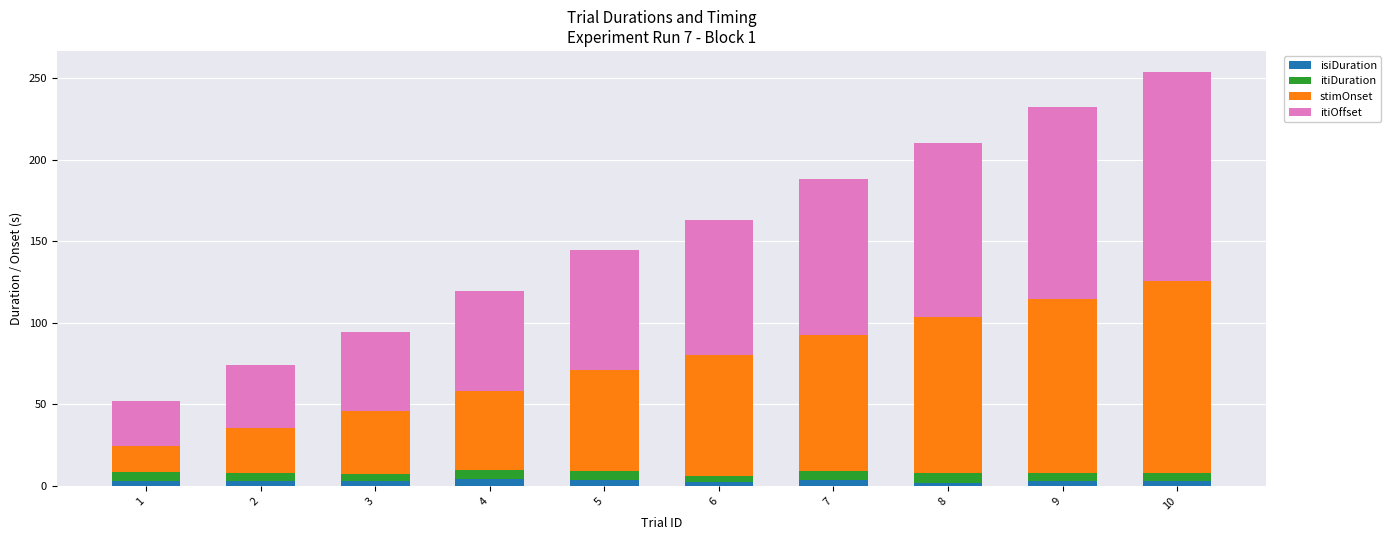

At which category is the sum across all series the highest?

10